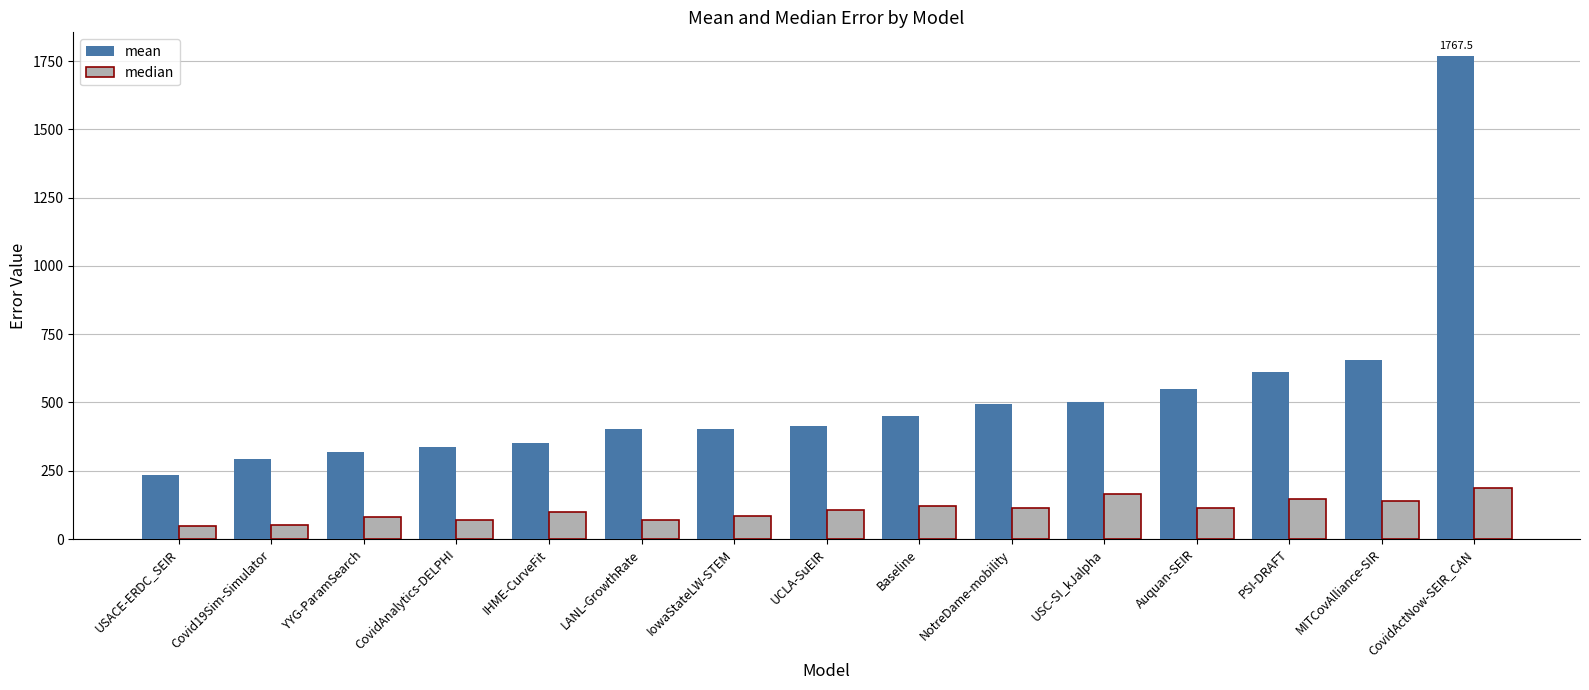

How many bars are there in total?

30